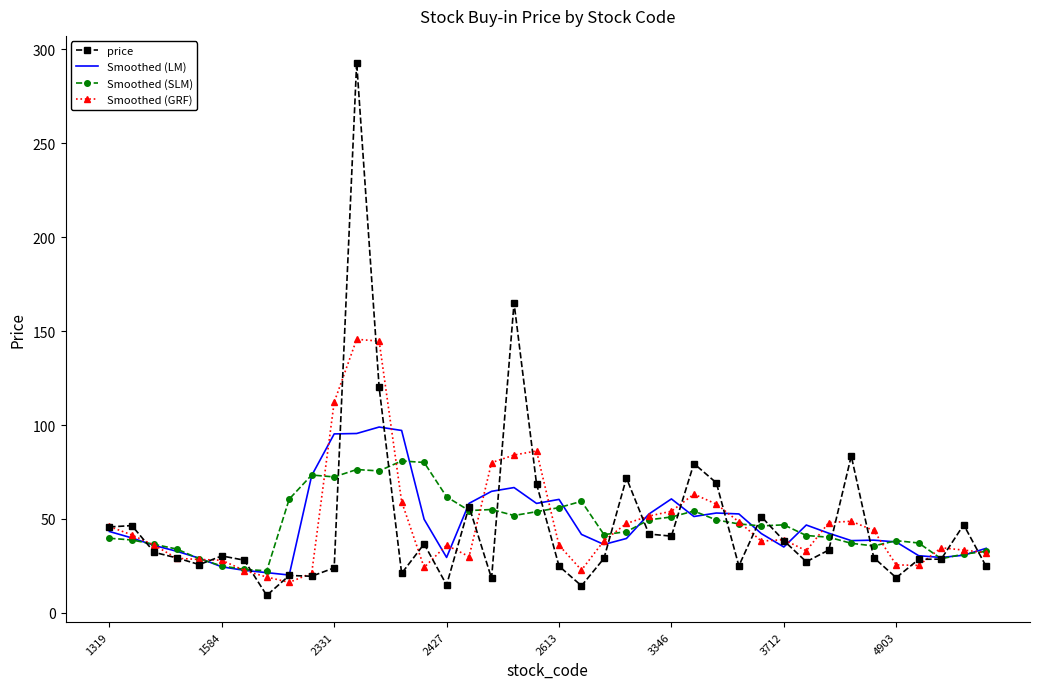

What is the maximum value shown in the chart?

293.0